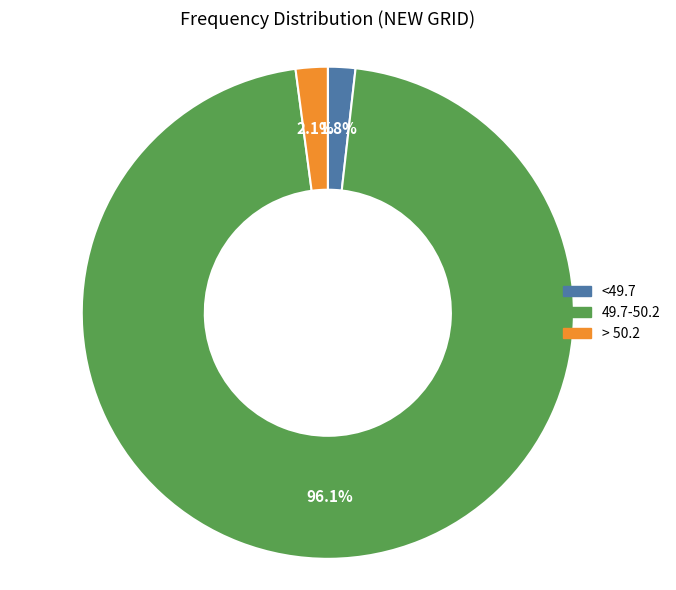

Is > 50.2 the majority of the pie?

No